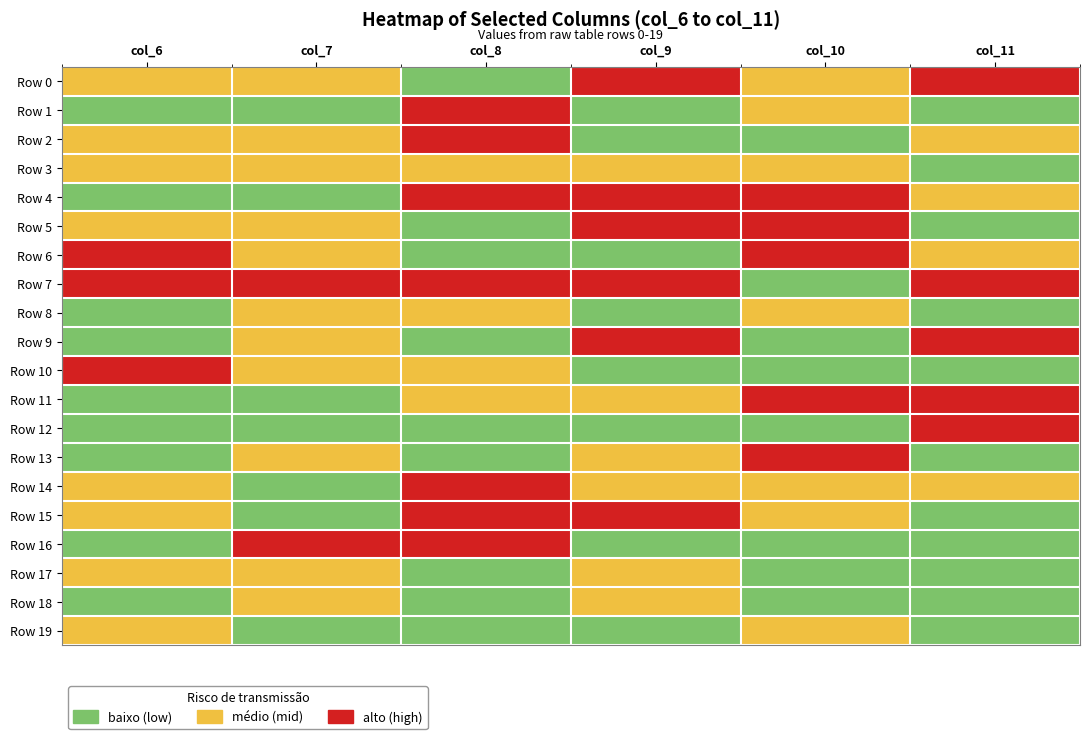

Reading left to right, extract all data points from this chart.

Row 0: col_6=1	col_7=1	col_8=0	col_9=2	col_10=1	col_11=2
Row 1: col_6=0	col_7=0	col_8=2	col_9=0	col_10=1	col_11=0
Row 2: col_6=1	col_7=1	col_8=2	col_9=0	col_10=0	col_11=1
Row 3: col_6=1	col_7=1	col_8=1	col_9=1	col_10=1	col_11=0
Row 4: col_6=0	col_7=0	col_8=2	col_9=2	col_10=2	col_11=1
Row 5: col_6=1	col_7=1	col_8=0	col_9=2	col_10=2	col_11=0
Row 6: col_6=2	col_7=1	col_8=0	col_9=0	col_10=2	col_11=1
Row 7: col_6=2	col_7=2	col_8=2	col_9=2	col_10=0	col_11=2
Row 8: col_6=0	col_7=1	col_8=1	col_9=0	col_10=1	col_11=0
Row 9: col_6=0	col_7=1	col_8=0	col_9=2	col_10=0	col_11=2
Row 10: col_6=2	col_7=1	col_8=1	col_9=0	col_10=0	col_11=0
Row 11: col_6=0	col_7=0	col_8=1	col_9=1	col_10=2	col_11=2
Row 12: col_6=0	col_7=0	col_8=0	col_9=0	col_10=0	col_11=2
Row 13: col_6=0	col_7=1	col_8=0	col_9=1	col_10=2	col_11=0
Row 14: col_6=1	col_7=0	col_8=2	col_9=1	col_10=1	col_11=1
Row 15: col_6=1	col_7=0	col_8=2	col_9=2	col_10=1	col_11=0
Row 16: col_6=0	col_7=2	col_8=2	col_9=0	col_10=0	col_11=0
Row 17: col_6=1	col_7=1	col_8=0	col_9=1	col_10=0	col_11=0
Row 18: col_6=0	col_7=1	col_8=0	col_9=1	col_10=0	col_11=0
Row 19: col_6=1	col_7=0	col_8=0	col_9=0	col_10=1	col_11=0